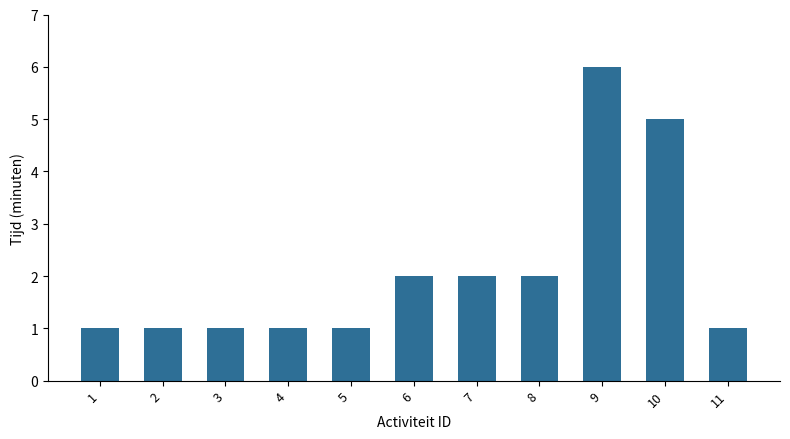

What is the sum of all values?

23